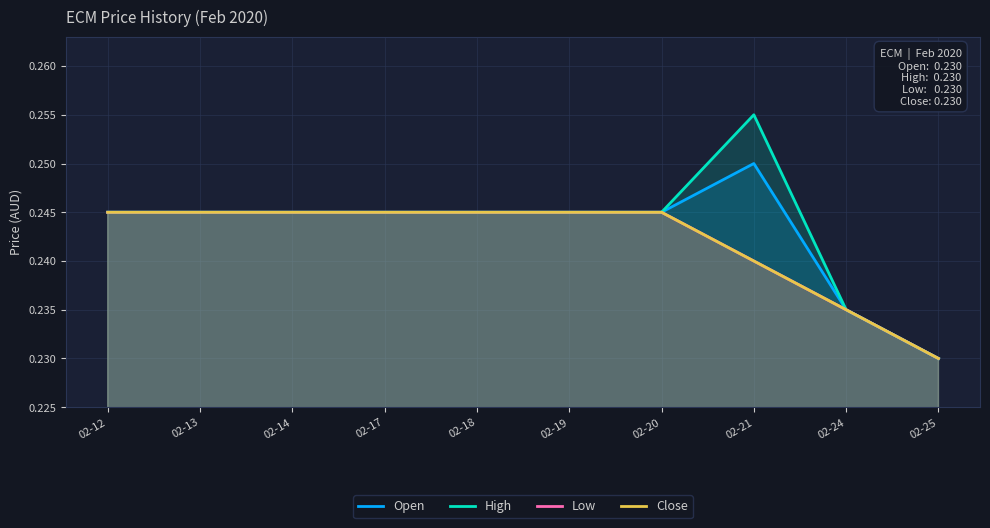

What value does the Low series have at 02-25?

0.2